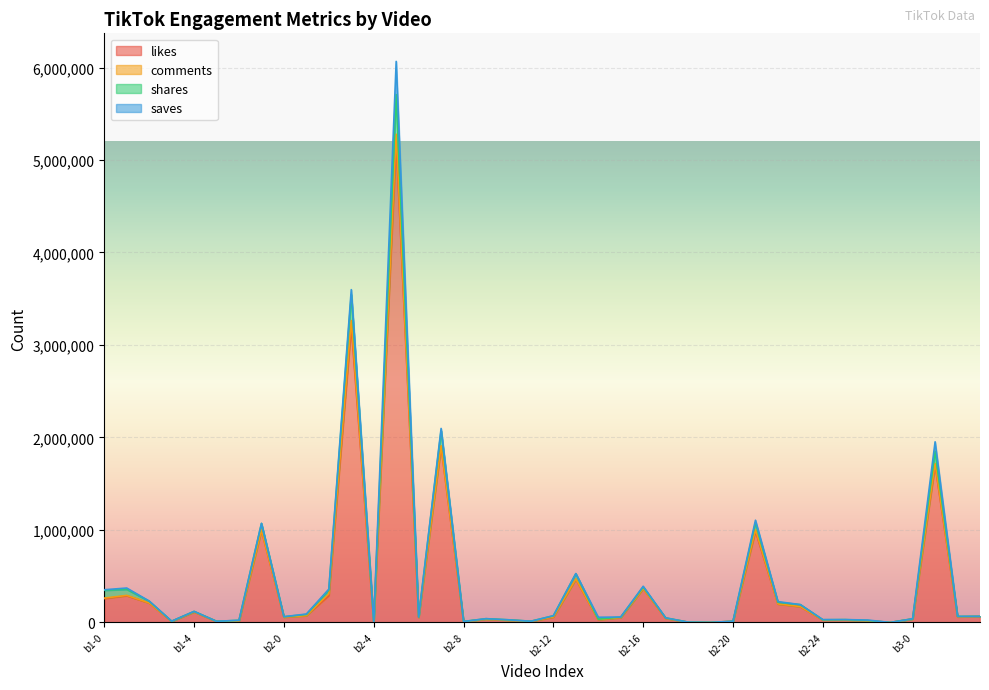

How many values in the shares series are below 61908?

20